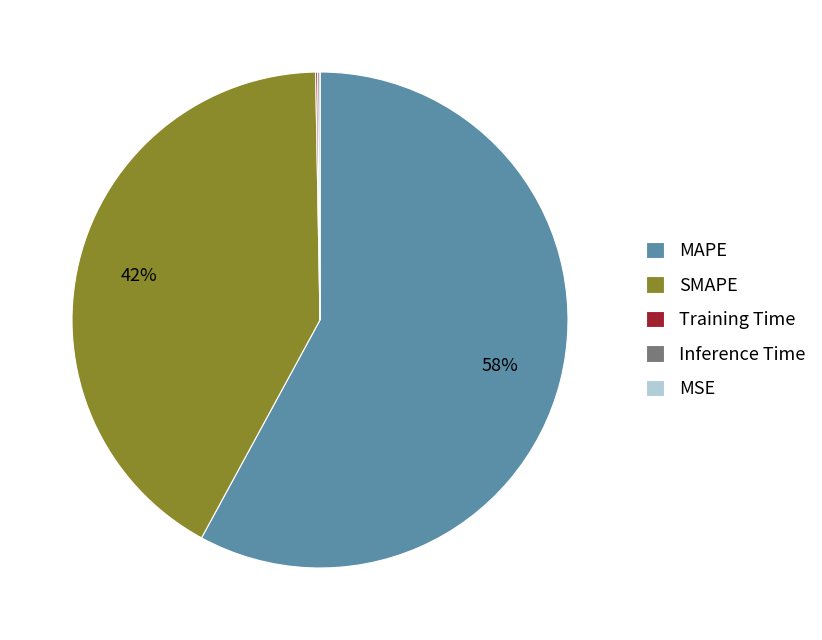

What percentage is the MAPE slice, to the nearest percent?

58%